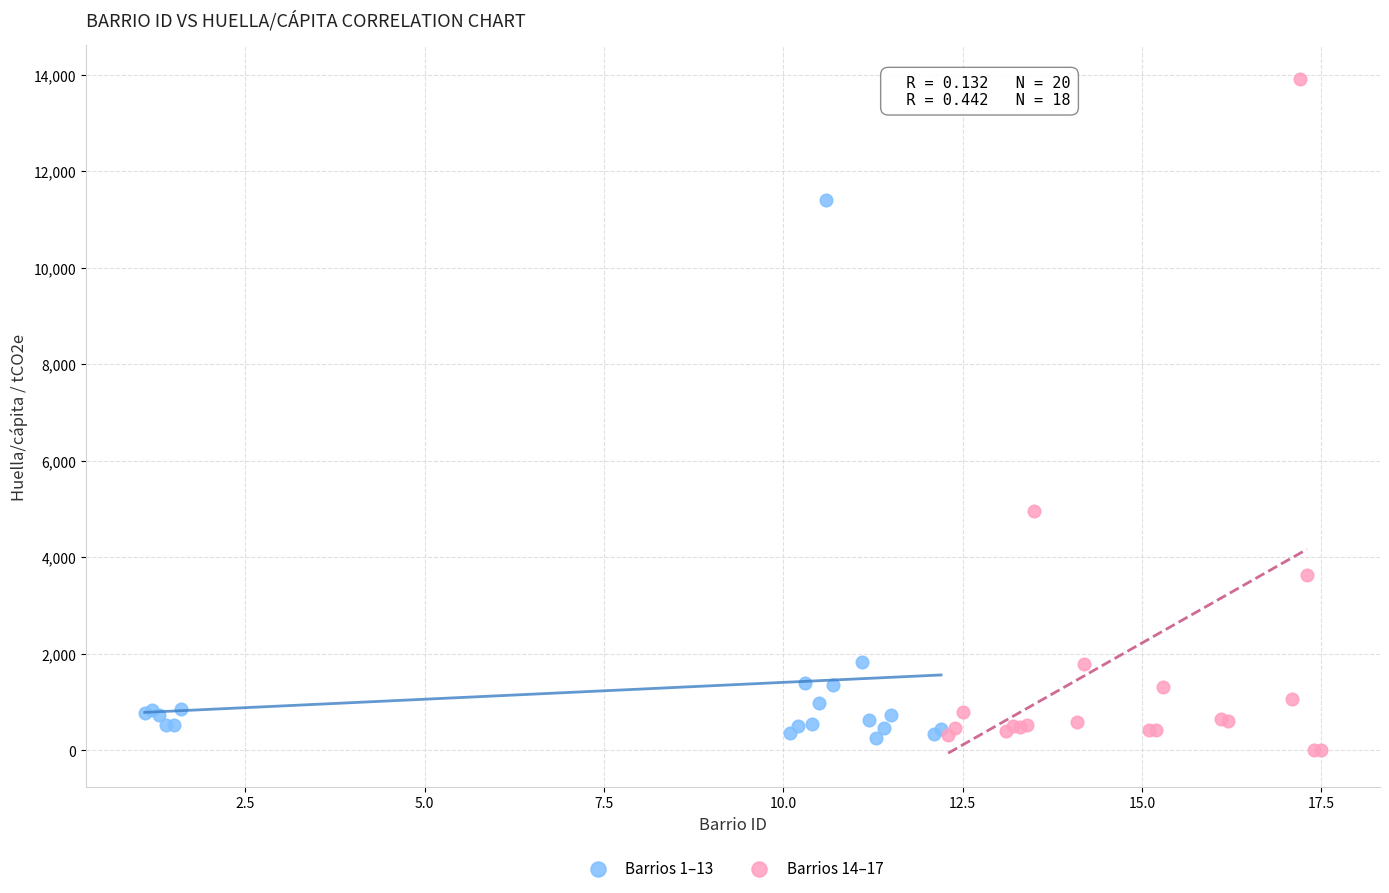

Which series contains the highest Y value?

Barrios 14–17